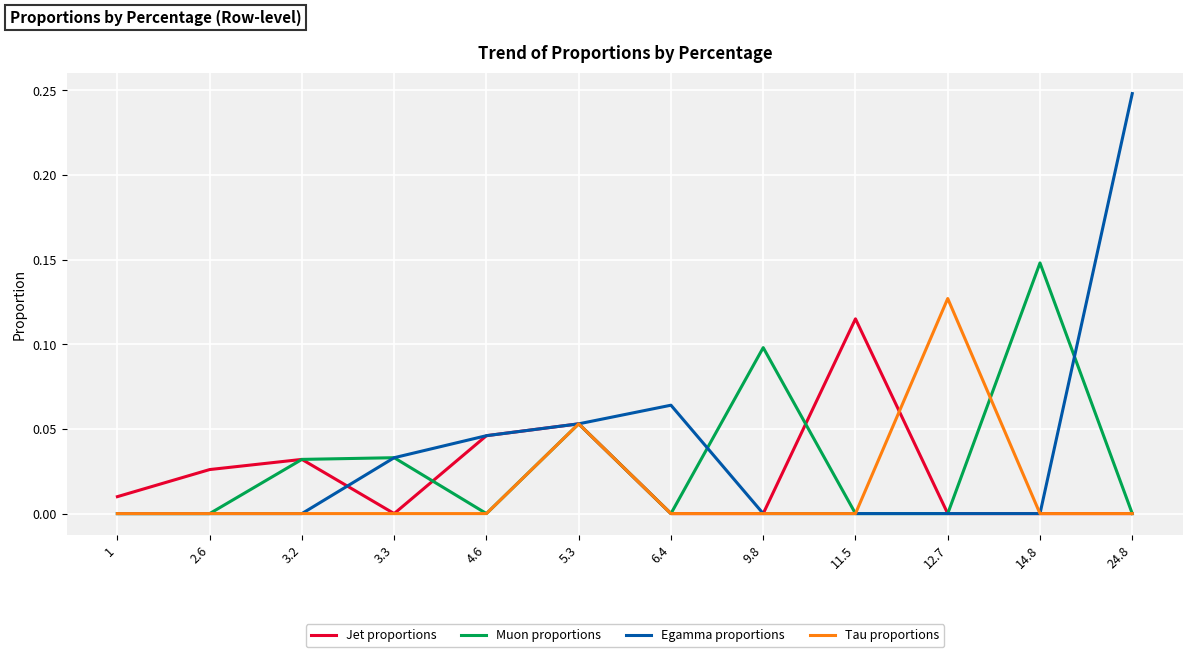

What position from the right is 6.4?

6